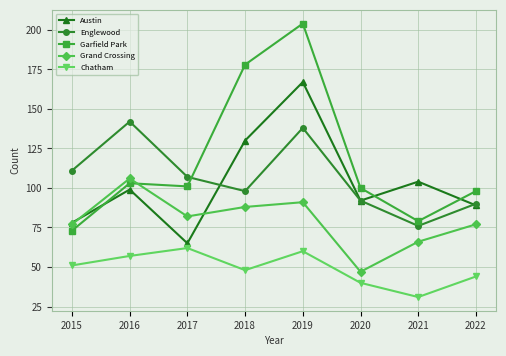

Does the chart display data point markers on the line(s)?

Yes